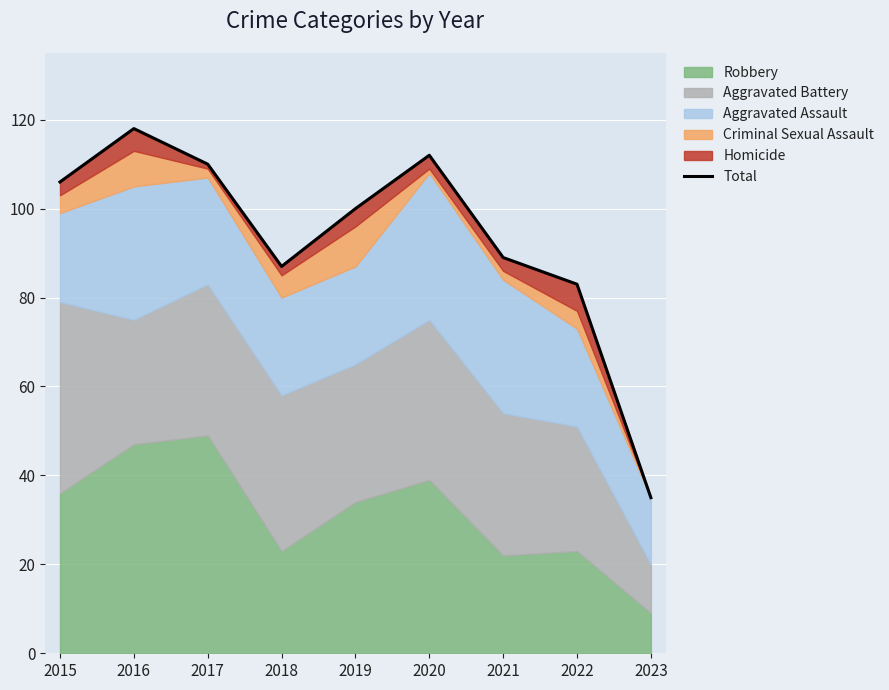

How many lines are shown in the chart?

1